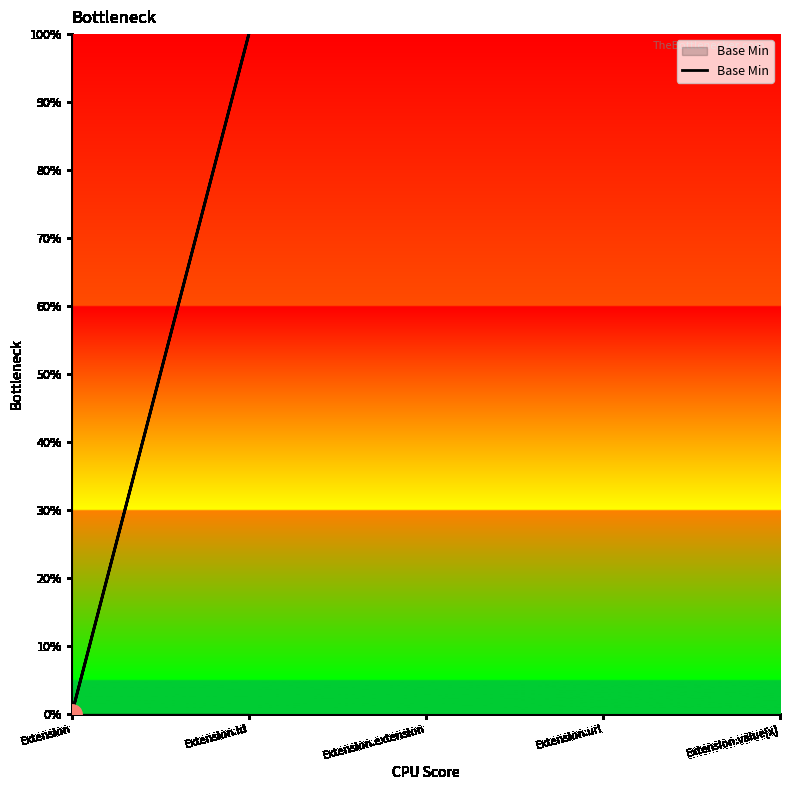

Which has a higher value, Extension or Extension?

Extension